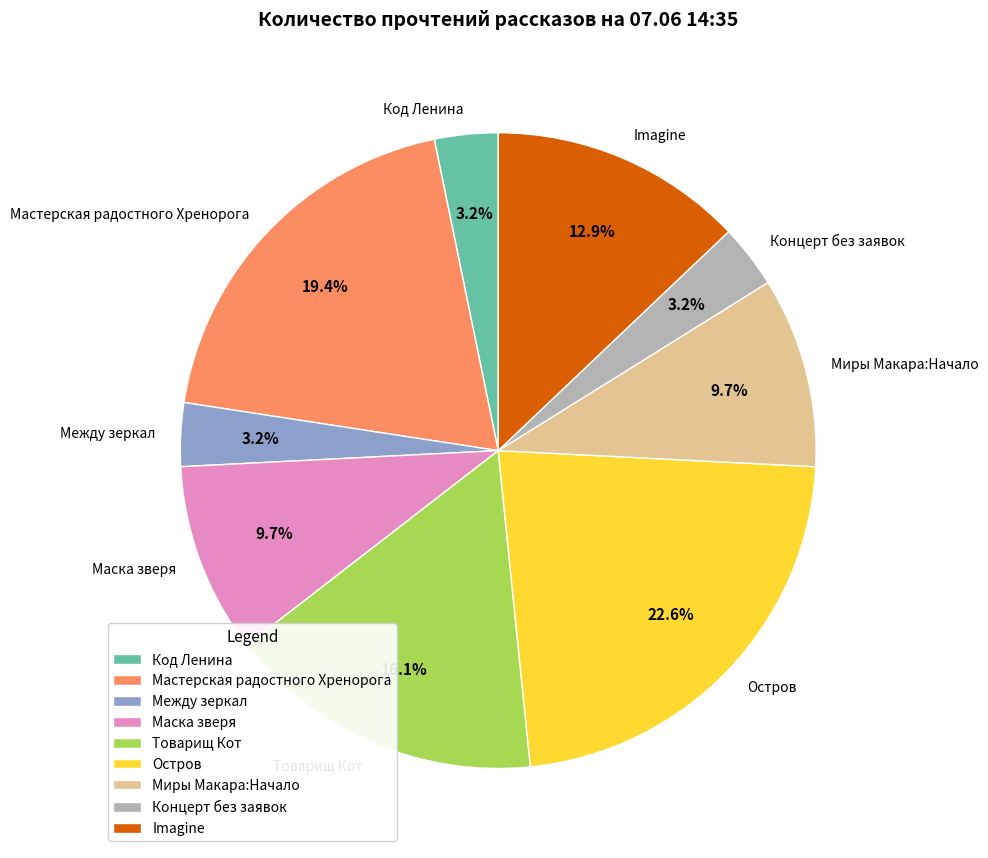

Between Остров and Между зеркал, which is larger?

Остров